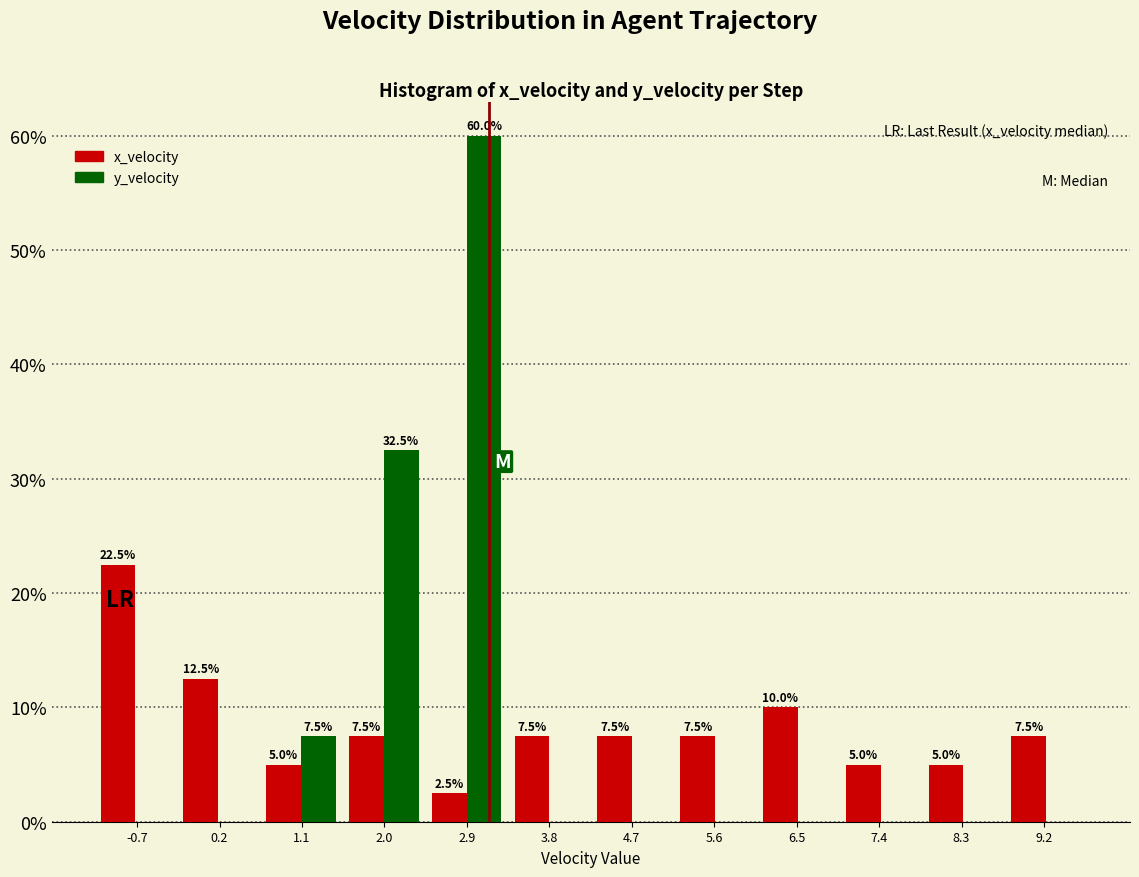

In the x_velocity series, which range on the x-axis has the tallest bar?

-1.2 to -0.3